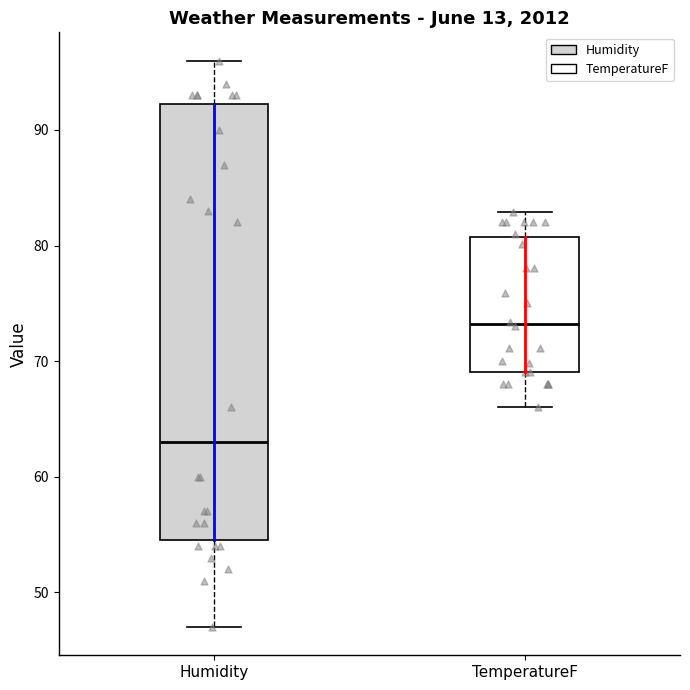

Which box is the tallest, from its lower edge to its upper edge?

Humidity